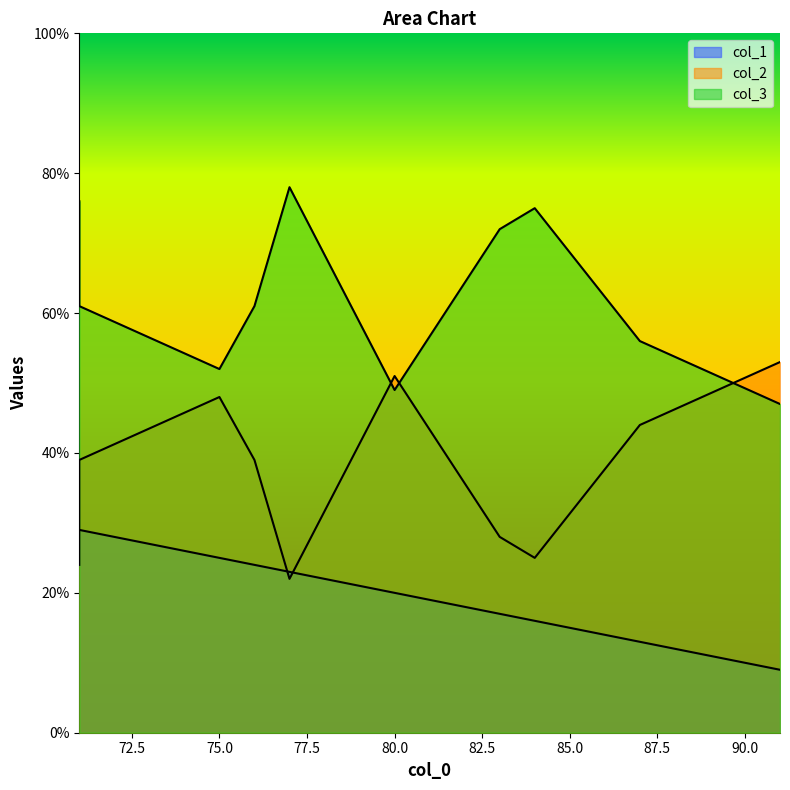

How many lines are shown in the chart?

3